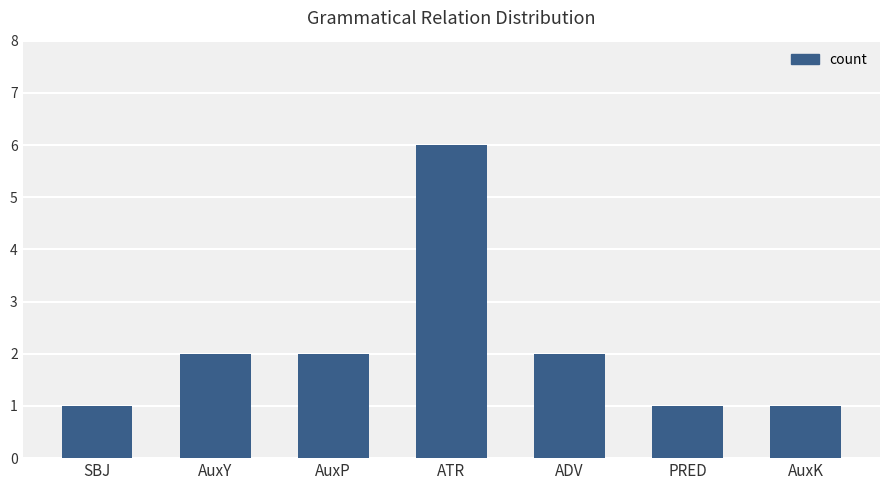

Reading left to right, extract all data points from this chart.

SBJ=1	AuxY=2	AuxP=2	ATR=6	ADV=2	PRED=1	AuxK=1